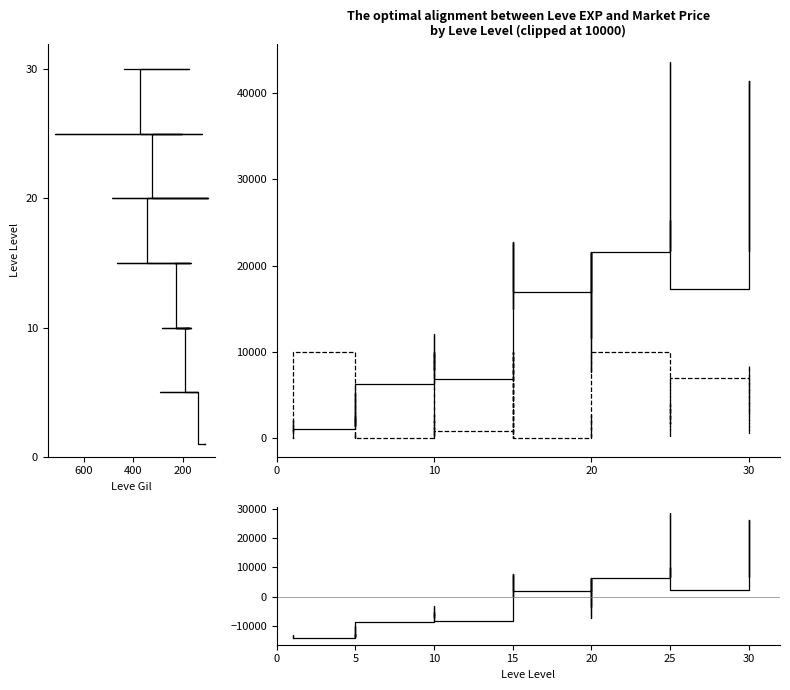

The Leve EXP series shows 5572.6 at 31. True or false?

False